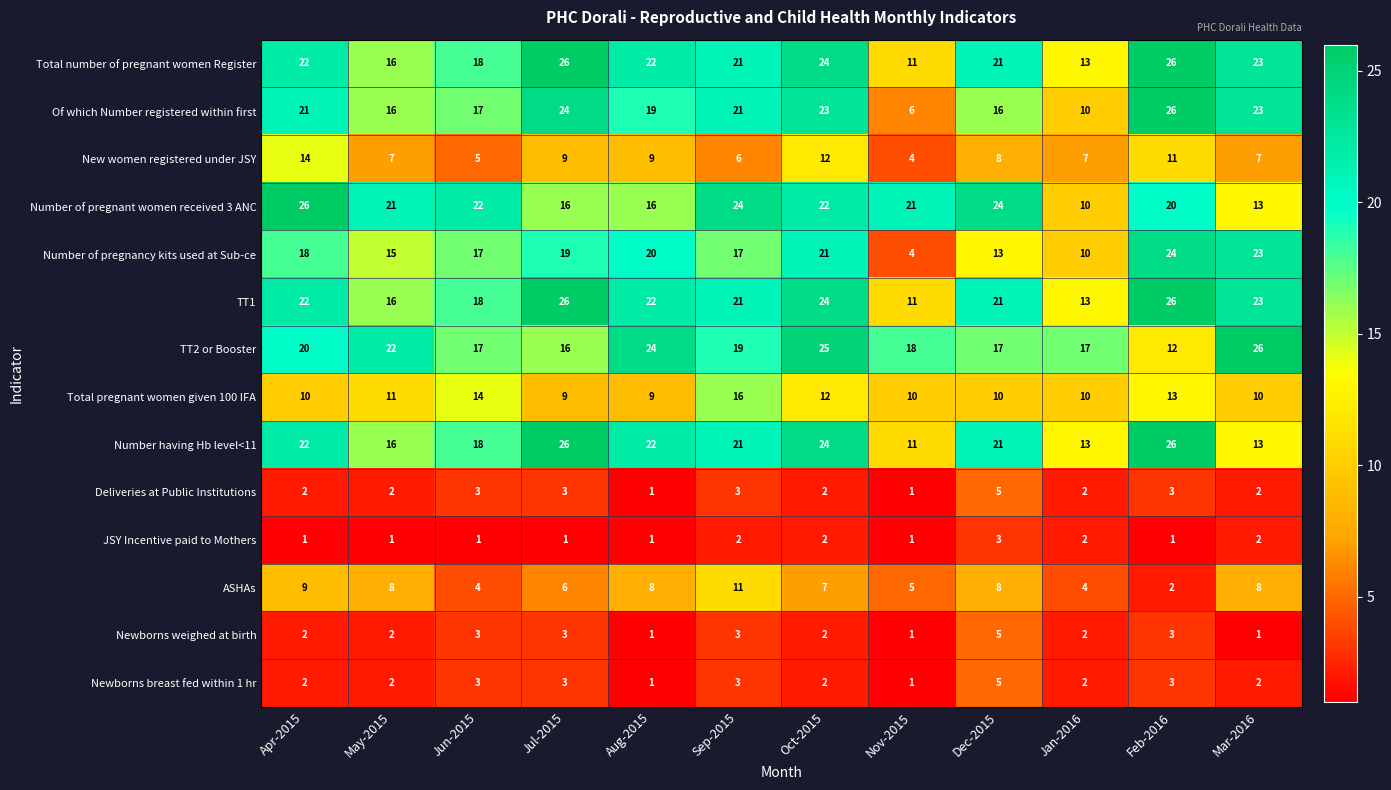

The value of Of which Number registered within first at May-2015 is 16. True or false?

True